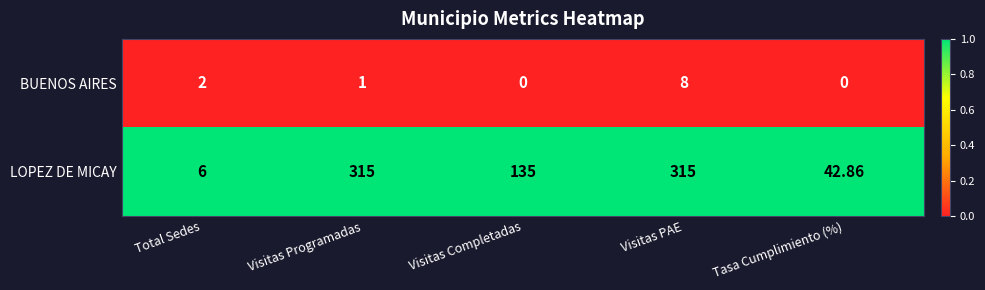

Where does the LOPEZ DE MICAY series first go above 135?

Visitas Programadas